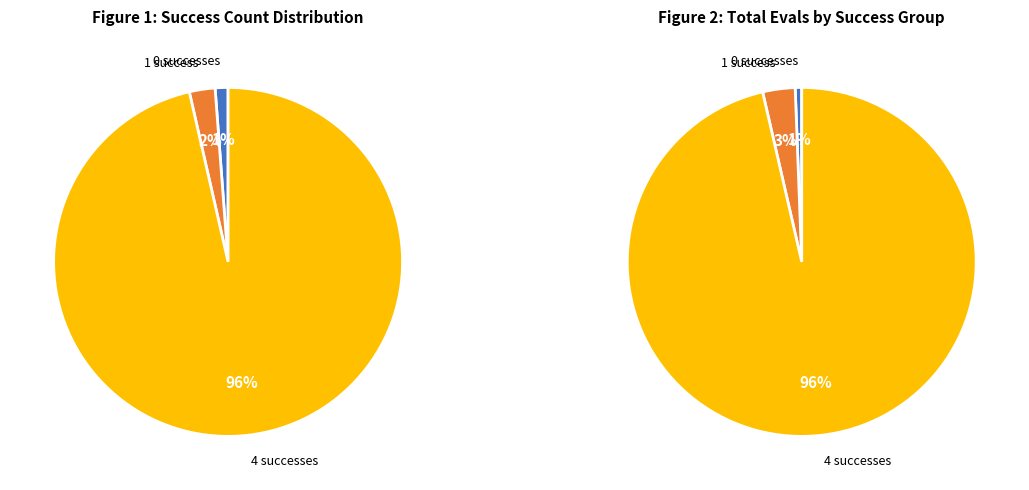

How many segments does this pie chart have?

3